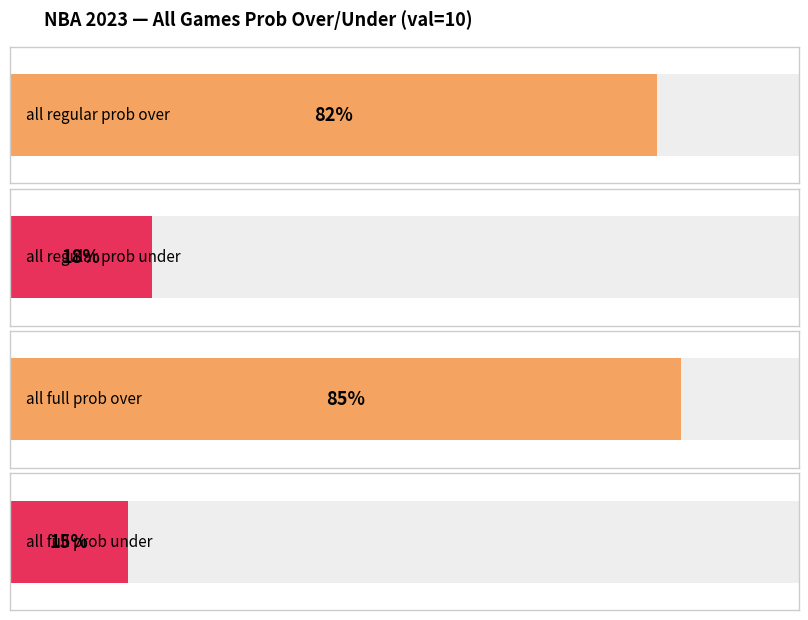

What value does the all 2023 full prob under series have at 4%, to the nearest 5?

5